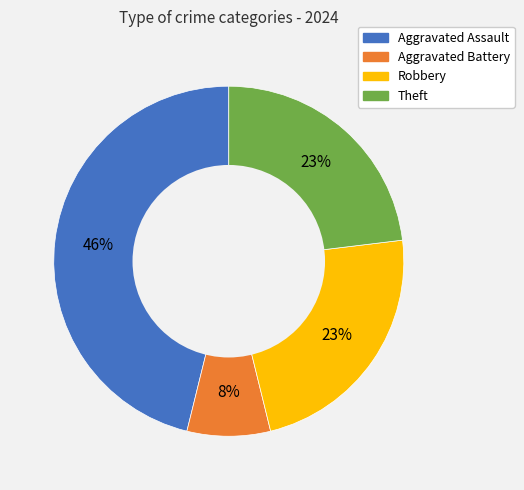

To the nearest percent, what portion does Robbery represent?

23%